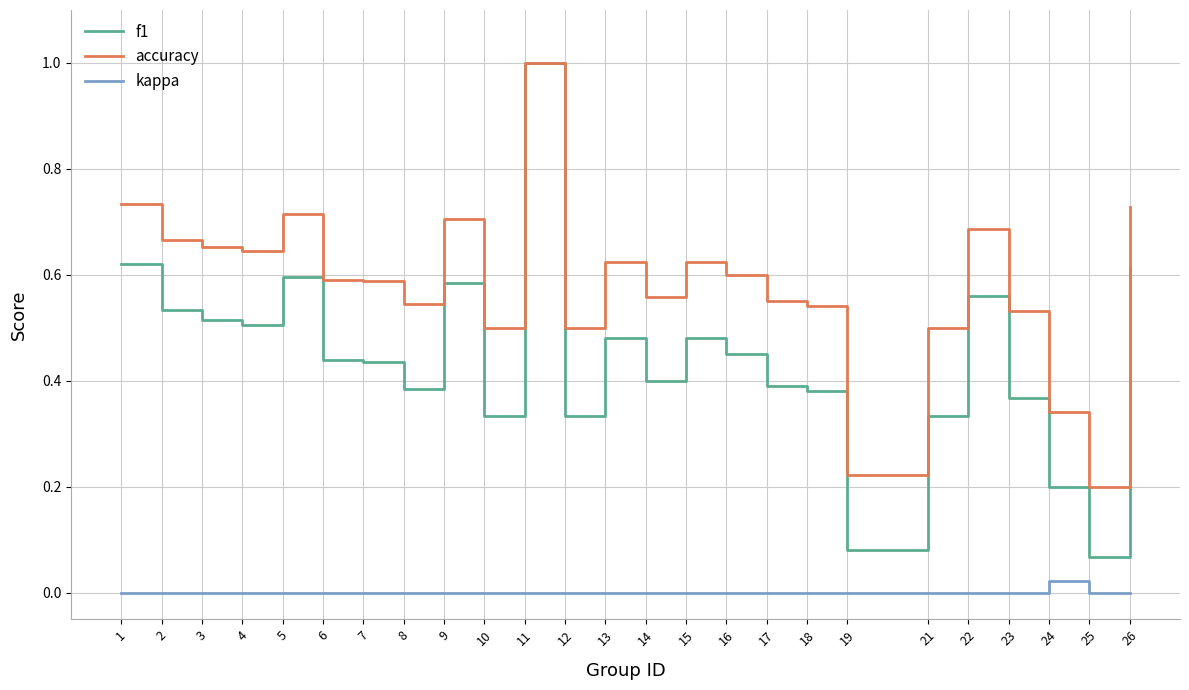

How many distinct data groups are displayed?

3